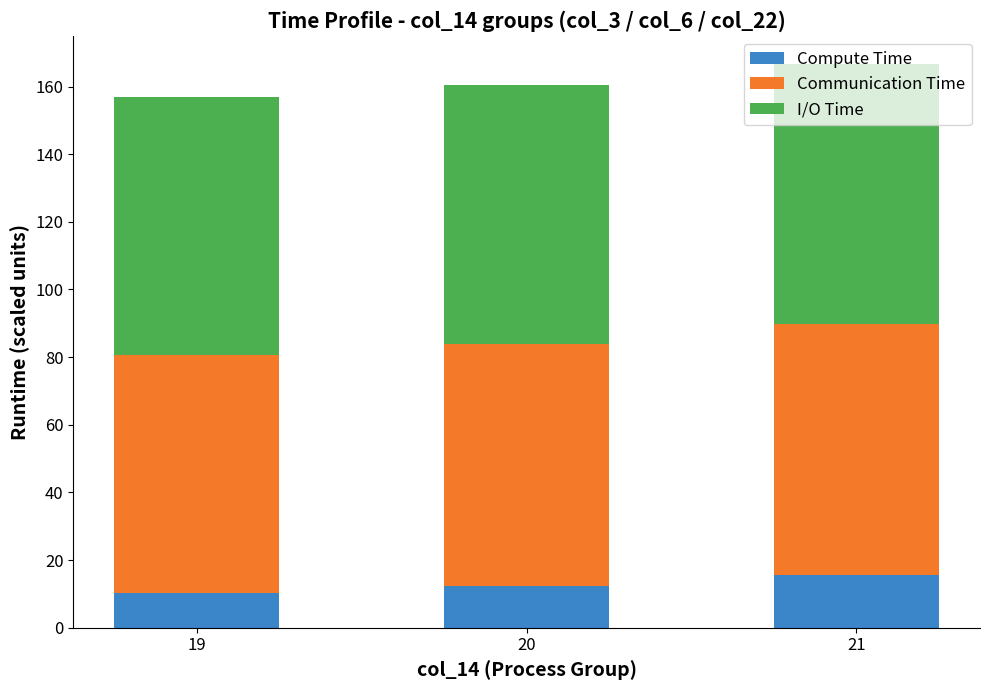

True or false: Compute Time has a value of 3.5 at 20.

False